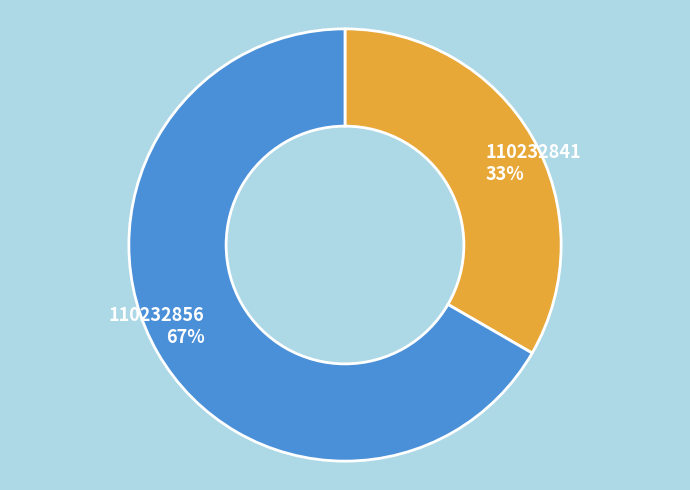

Rank the categories by value from highest to lowest.

110232856, 110232841